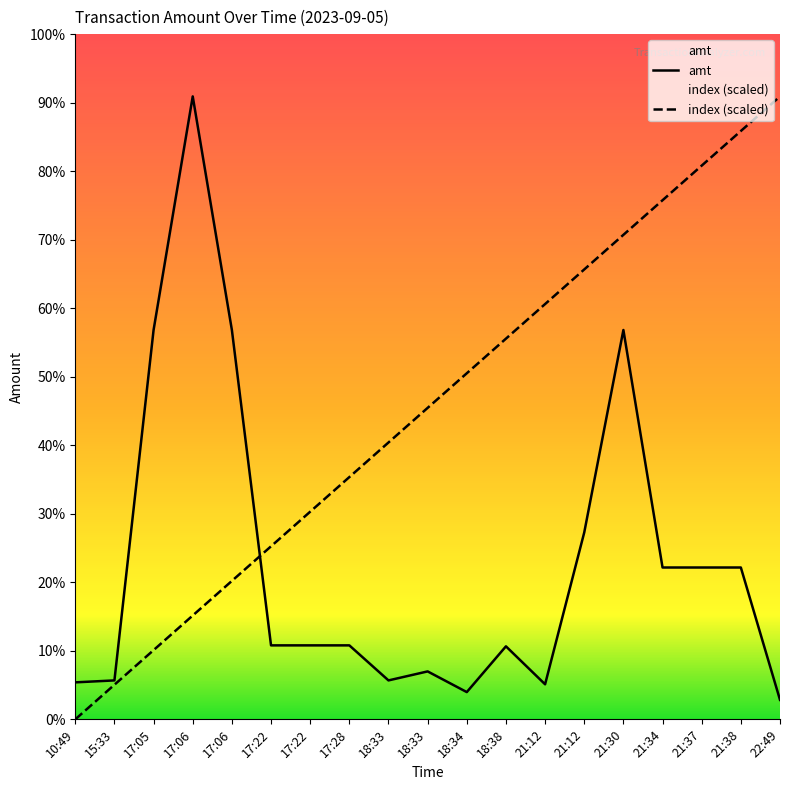

Which series changed the most between 21:12 and 21:38?

index